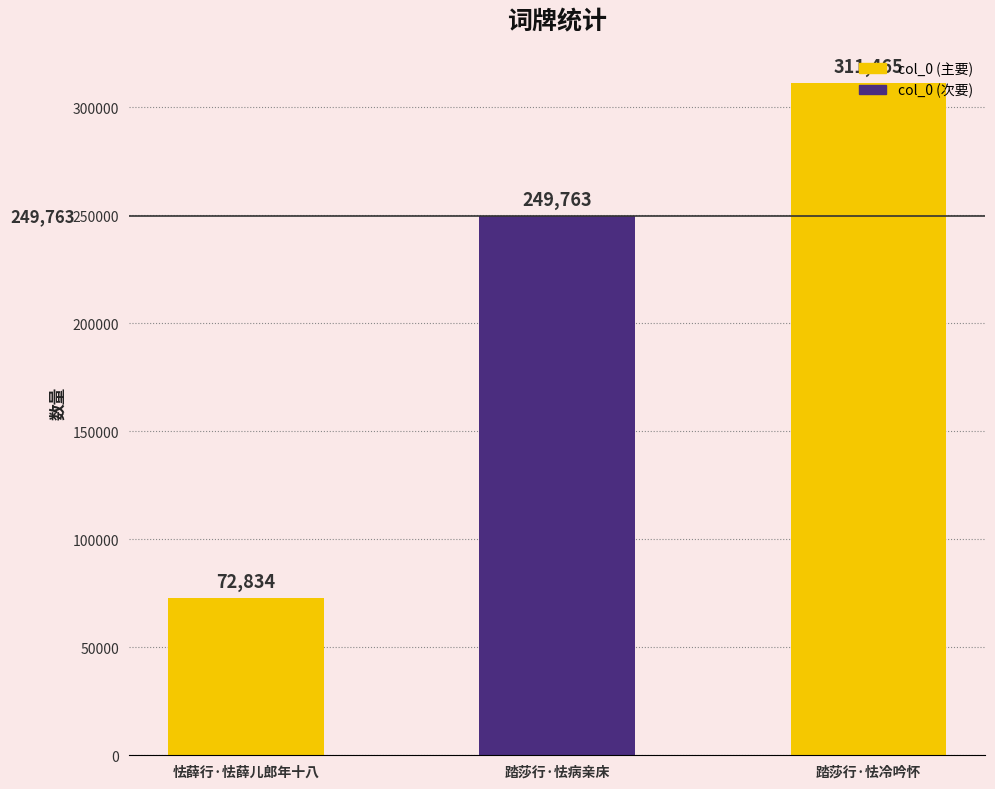

What is the label of the 3rd bar from the left?

踏莎行·怯冷吟怀